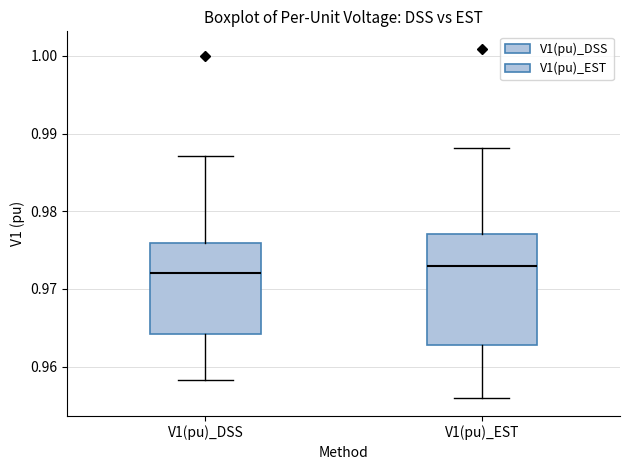

Where does the lower whisker of the box for V1(pu)_DSS end on the y-axis? The values are not printed on the chart, so give them approximately, as read against the axis.

0.958